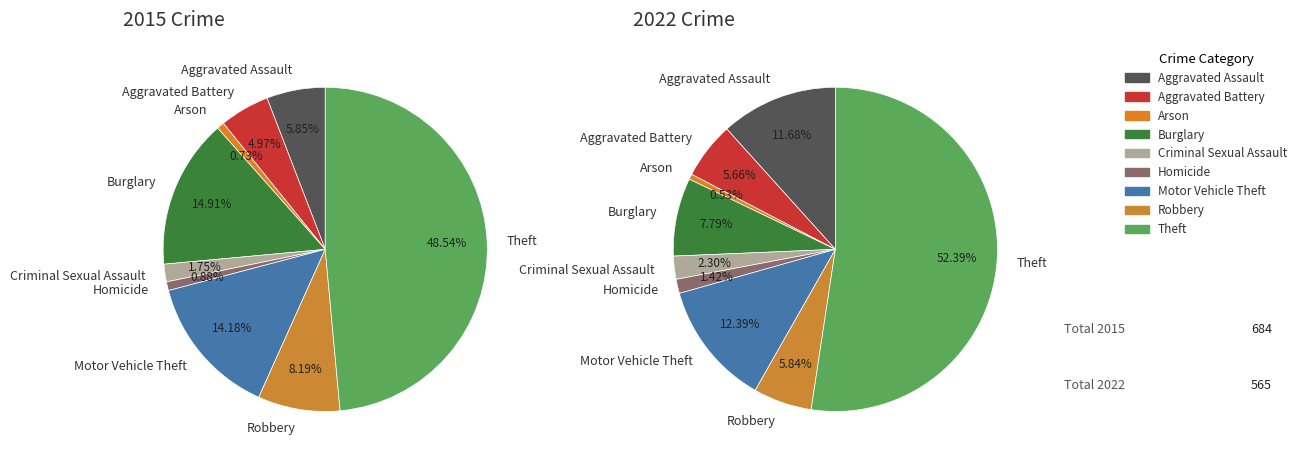

To the nearest percent, what percentage of the pie is 7?

6%